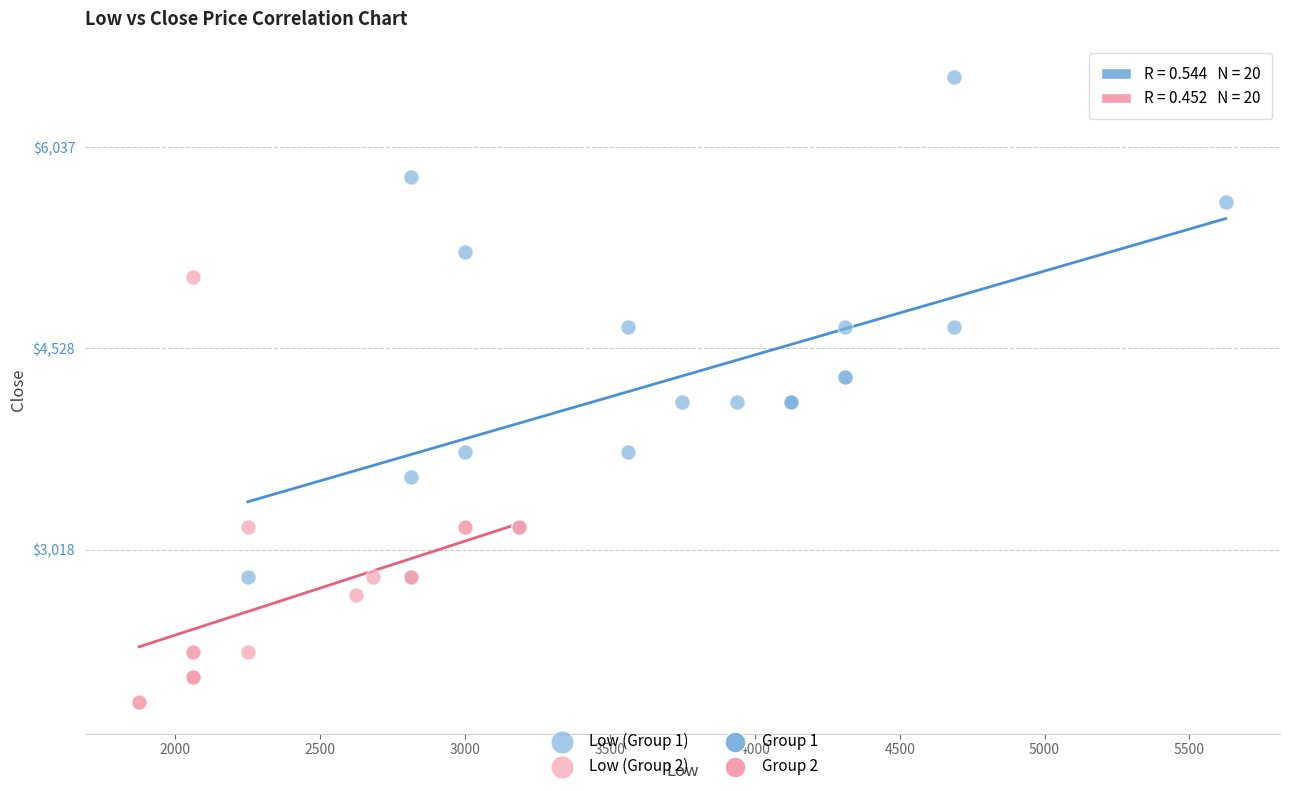

Which series has the widest spread of Y values?

Low (Group 1)